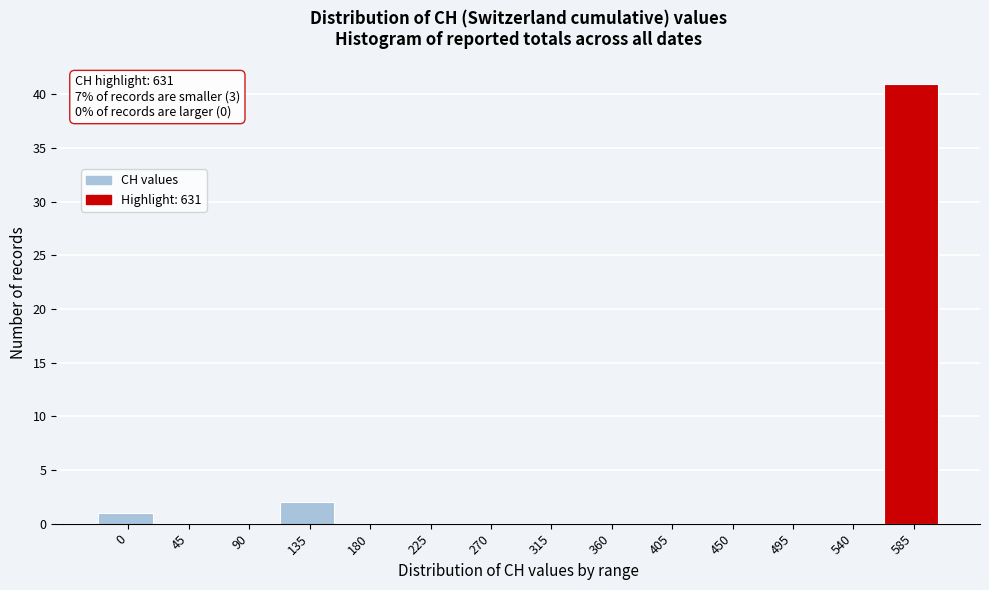

Reading right to left, extract all data points from this chart.

585=41	540=0	495=0	450=0	405=0	360=0	315=0	270=0	225=0	180=0	135=2	90=0	45=0	0=1